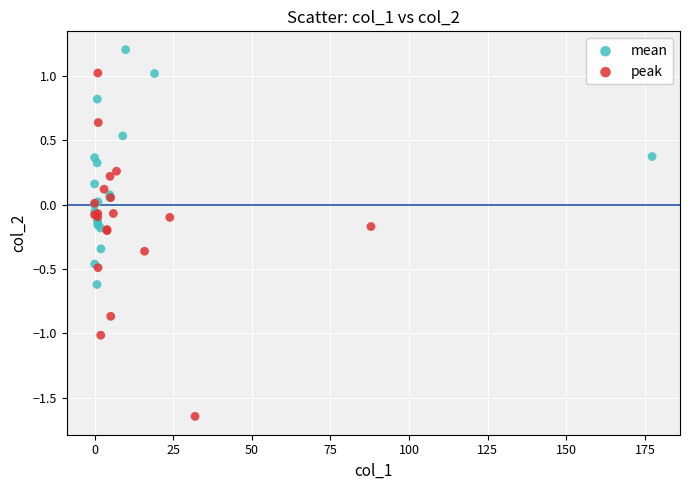

Which series has the largest Y range (max minus min)?

peak